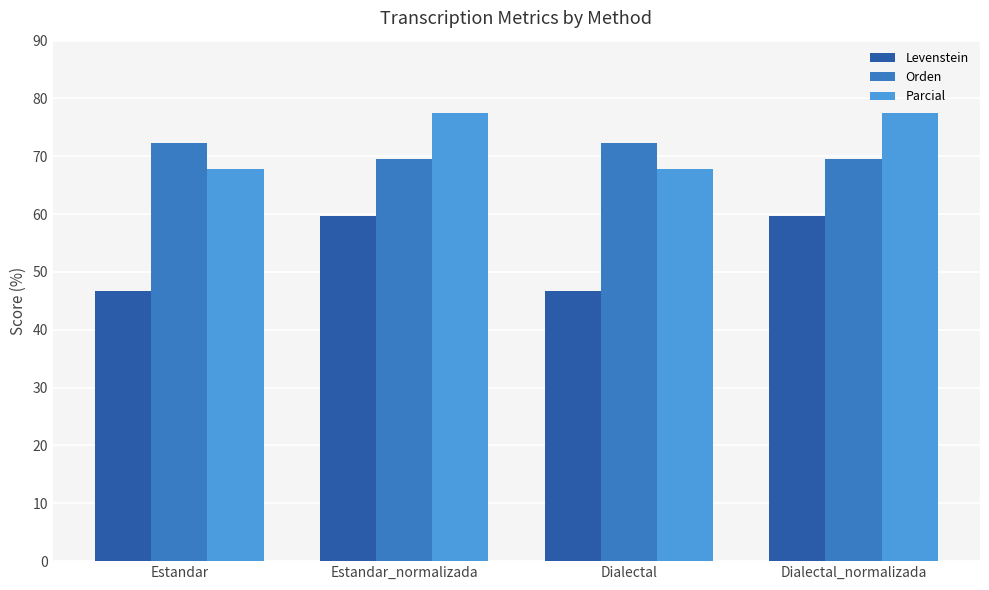

What is the highest value of the Orden series?

72.4